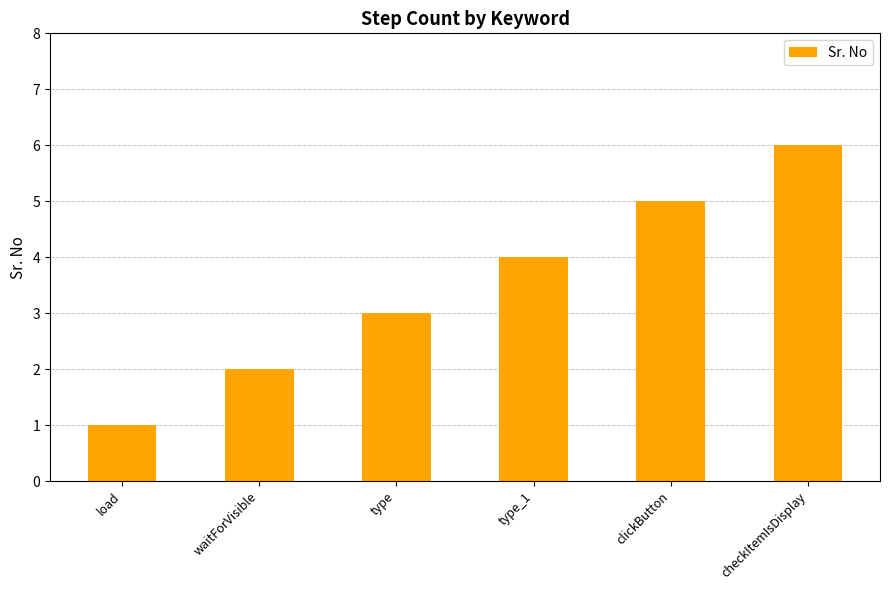

What is the difference between the second highest and minimum values?

4